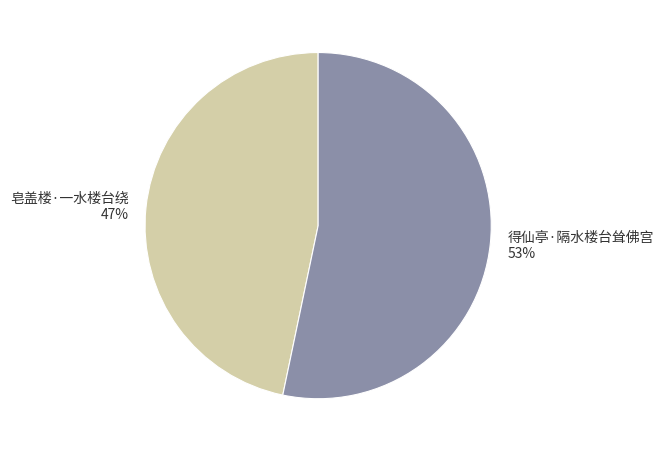

The 皂盖楼·一水楼台绕 slice represents 38% of the pie. True or false?

False